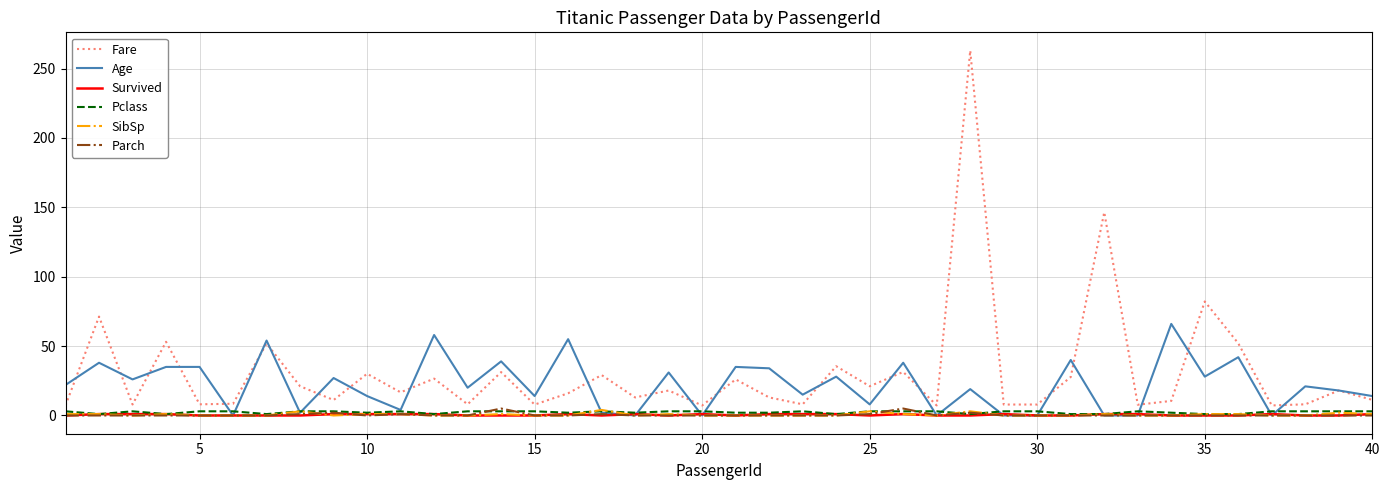

Does the chart display data point markers on the line(s)?

No